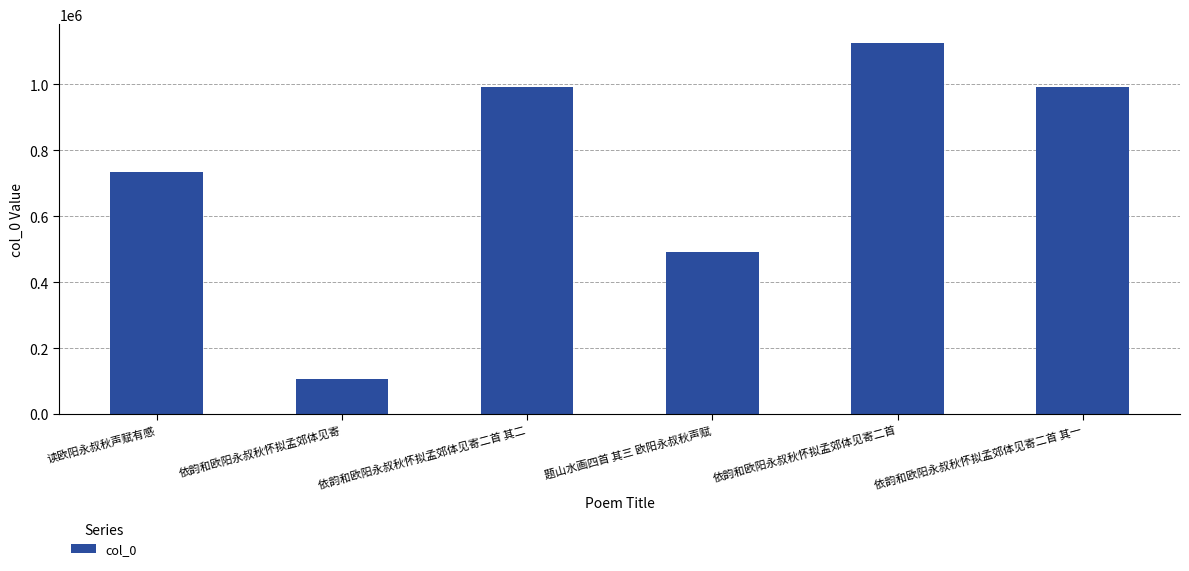

How many series are shown in this chart?

1